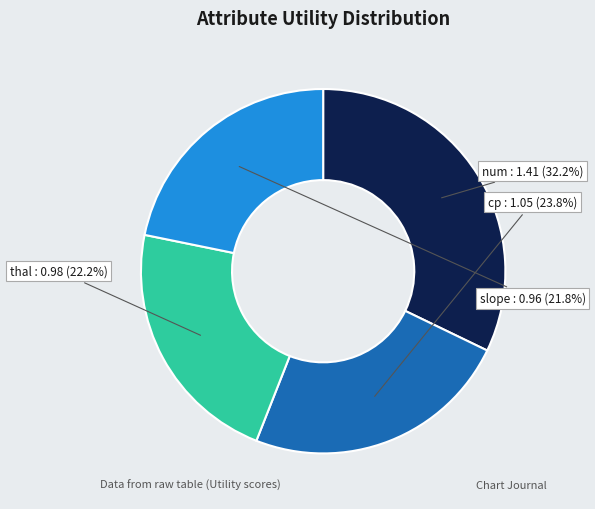

Does any single category account for the majority?

No